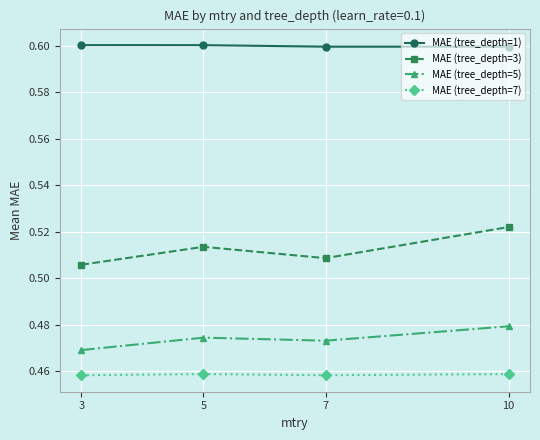

What is the sum of all MAE (tree_depth=7) values?

1.8